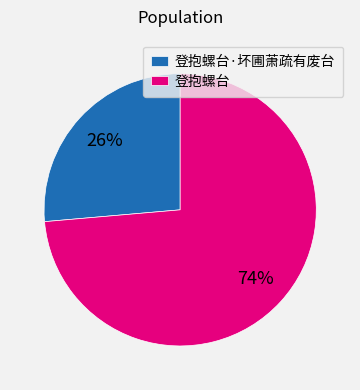

Which slice is the smallest?

登抱螺台·坏圃萧疏有废台